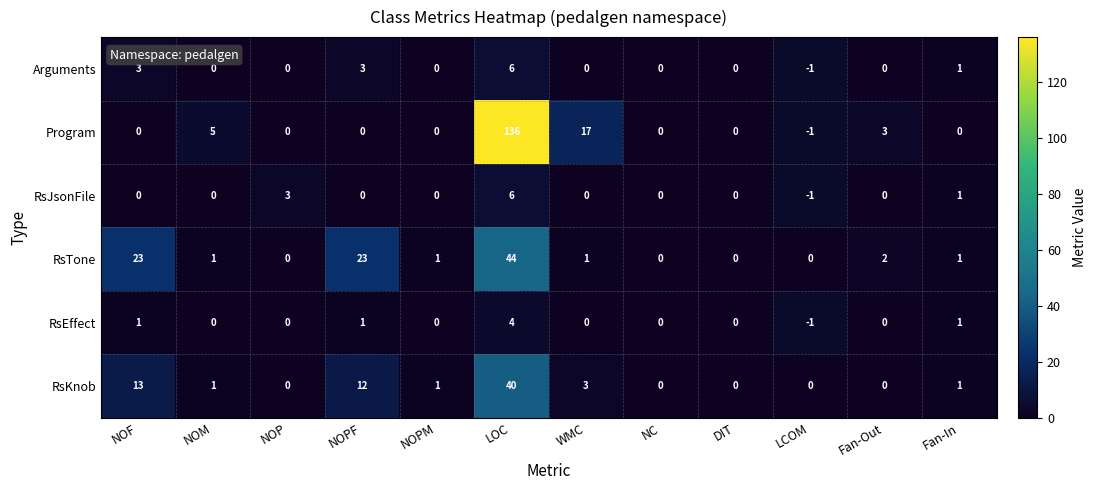

What is the sum of the Program values at Fan-Out and LOC?

139